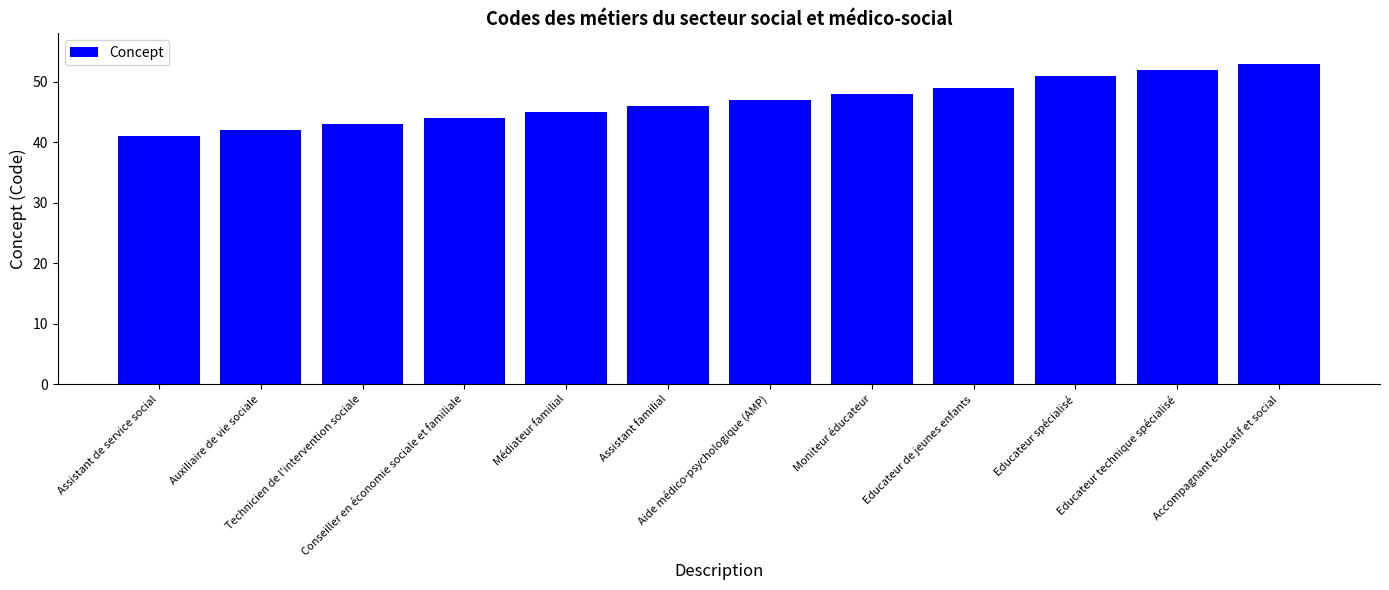

At which label is the value closest to 47?

Aide médico-psychologique (AMP)